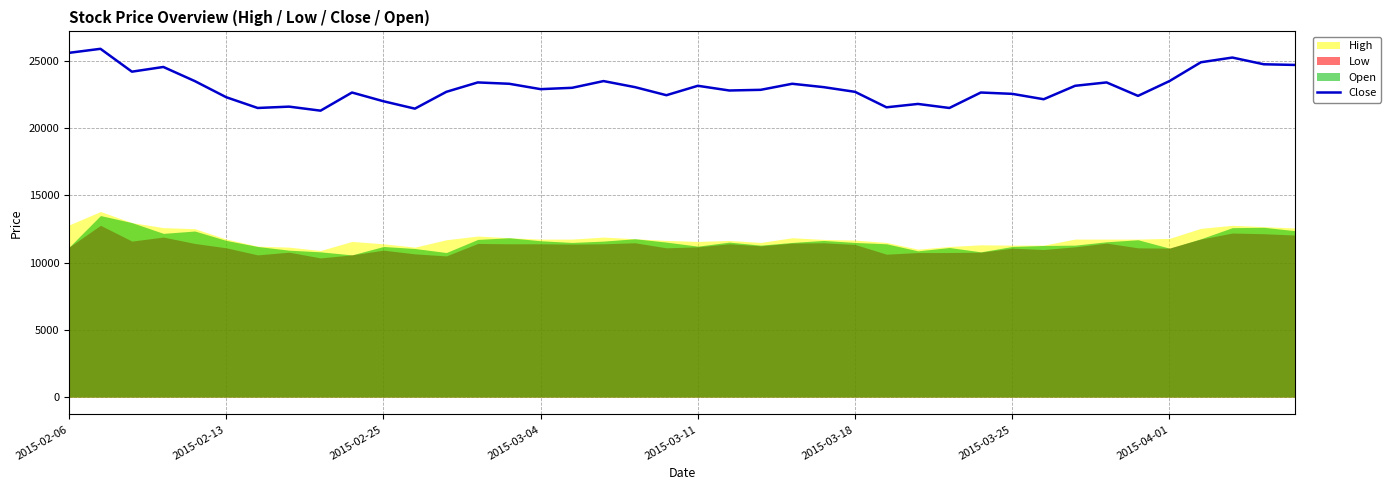

What is the lowest value of the Close series?

21300